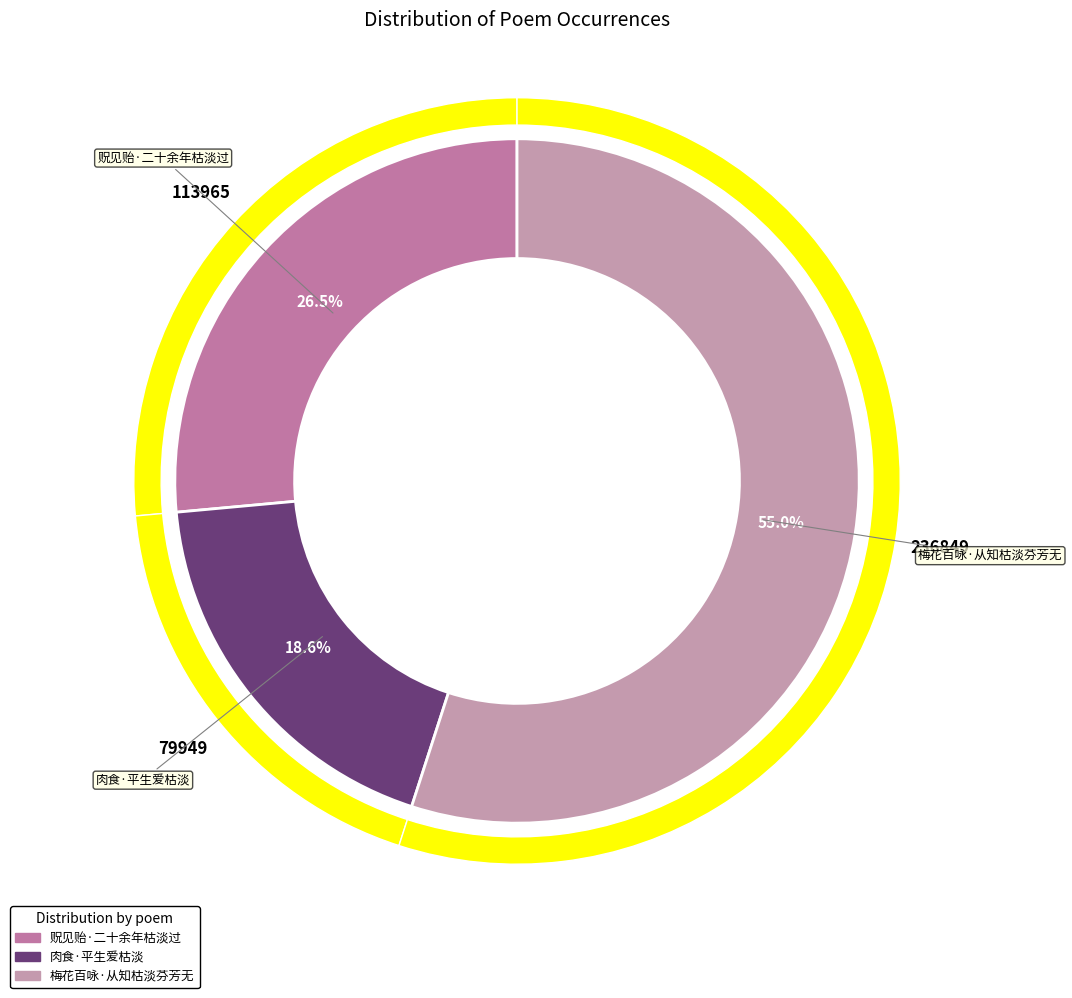

To the nearest percent, what portion does 贶见贻·二十余年枯淡过 represent?

26%